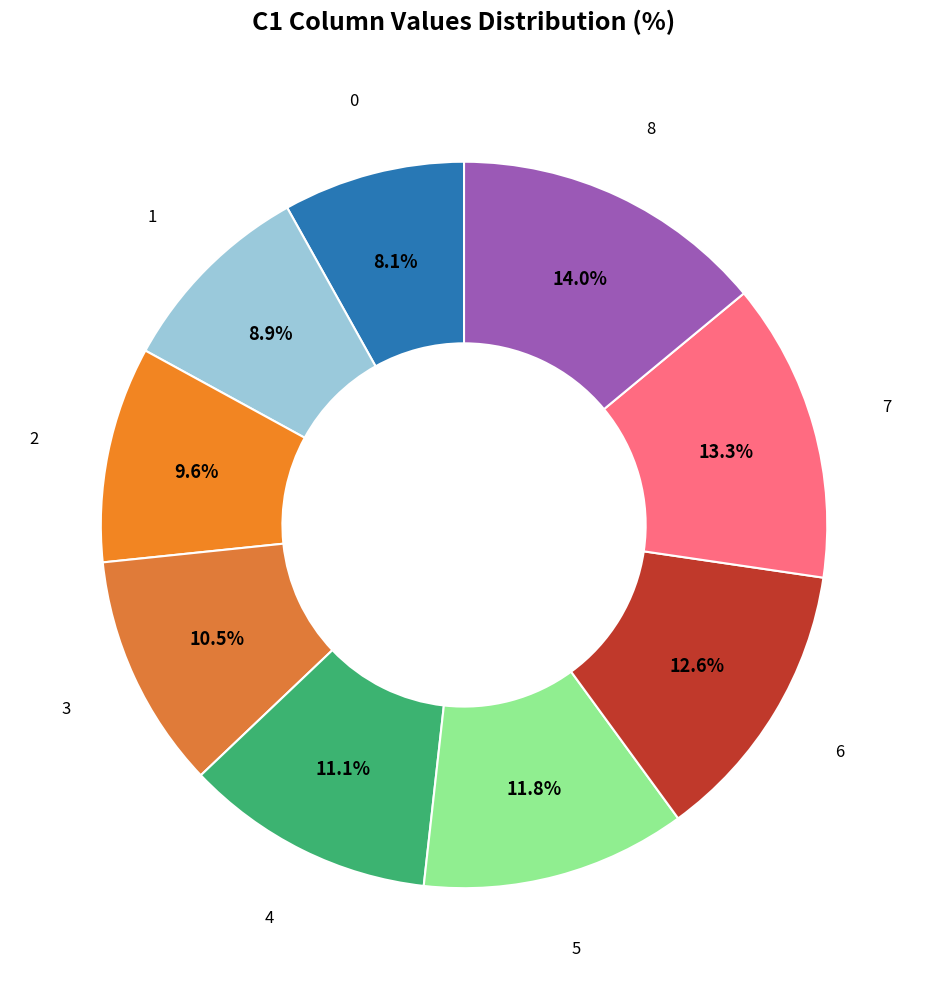

How many segments does this pie chart have?

9